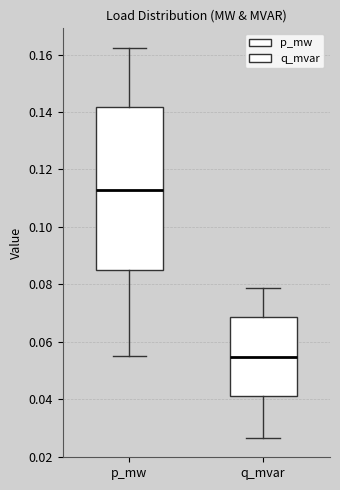

Reading left to right, transcribe this box plot: for each box, give where its median line is, the range the box spans, and where its two whiskers end, as read against the y-axis. The values are not printed on the chart, so give them approximately, as read against the axis.

p_mw: median 0.112, box 0.086 to 0.142, whiskers 0.054 to 0.162
q_mvar: median 0.054, box 0.042 to 0.068, whiskers 0.026 to 0.078